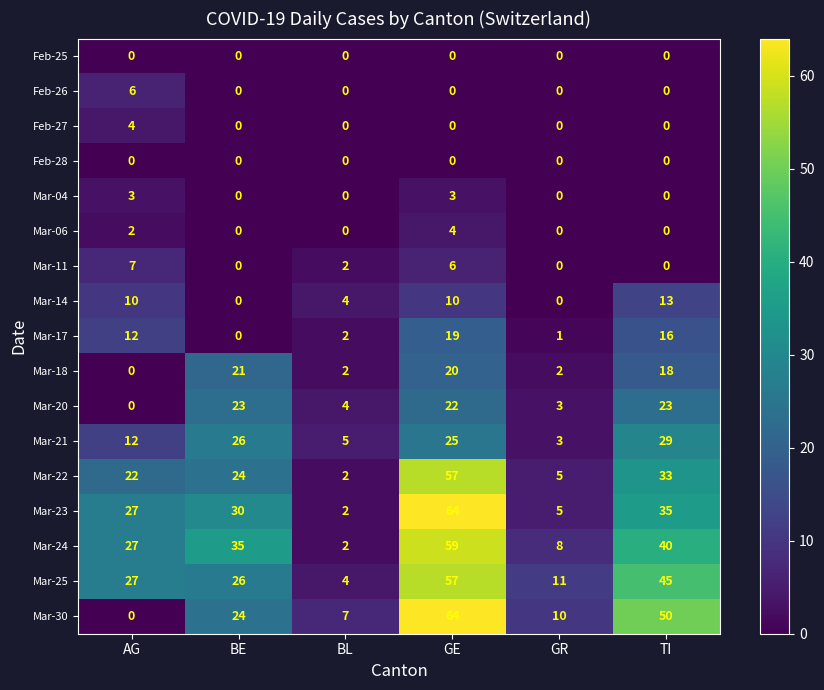

What is the approximate value of Mar-25 at AG?

27